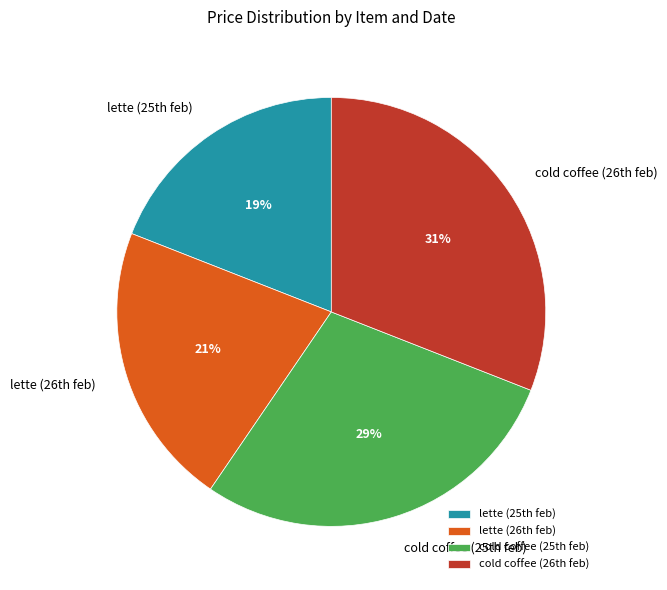

Is there a majority slice in this chart?

No